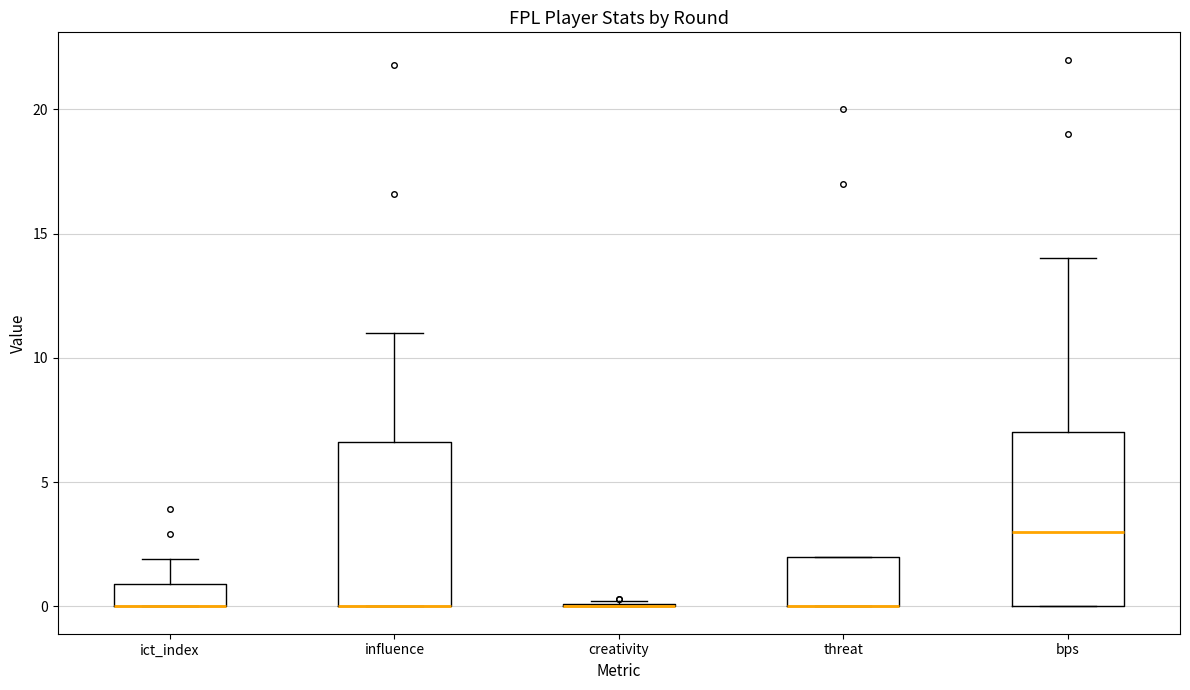

Reading left to right, read every box against the y-axis: the position of its median line, the range the box covers, and the ends of its whiskers. The values are not printed on the chart, so give them approximately, as read against the axis.

ict_index: median 0.0 (drawn on the box's lower edge), box 0.0 to 1.0, whiskers 0.0 to 2.0
influence: median 0.0 (drawn on the box's lower edge), box 0.0 to 6.5, whiskers 0.0 to 11.0
creativity: box collapsed to a line at 0.0, whiskers 0.0 to 0.0
threat: median 0.0 (drawn on the box's lower edge), box 0.0 to 2.0, whiskers 0.0 to 2.0
bps: median 3.0, box 0.0 to 7.0, whiskers 0.0 to 14.0